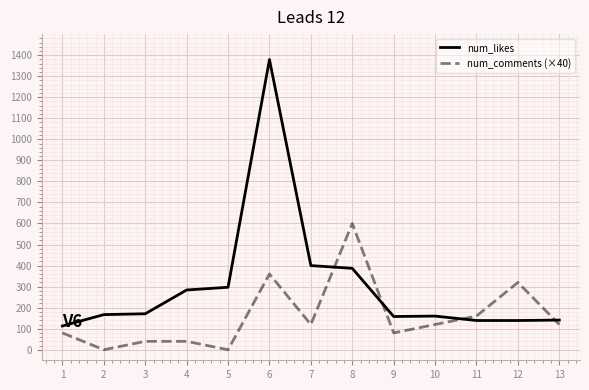

The value of num_comments (×40) at 2 is 319. True or false?

False